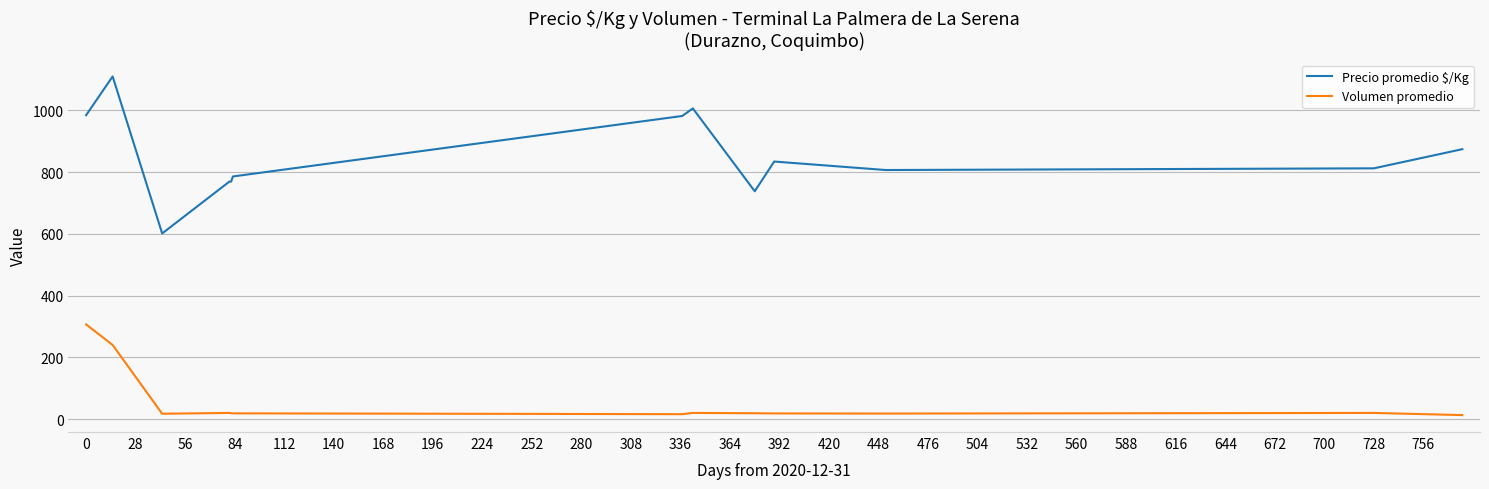

True or false: Volumen promedio and Precio promedio $/Kg cross at least once.

False